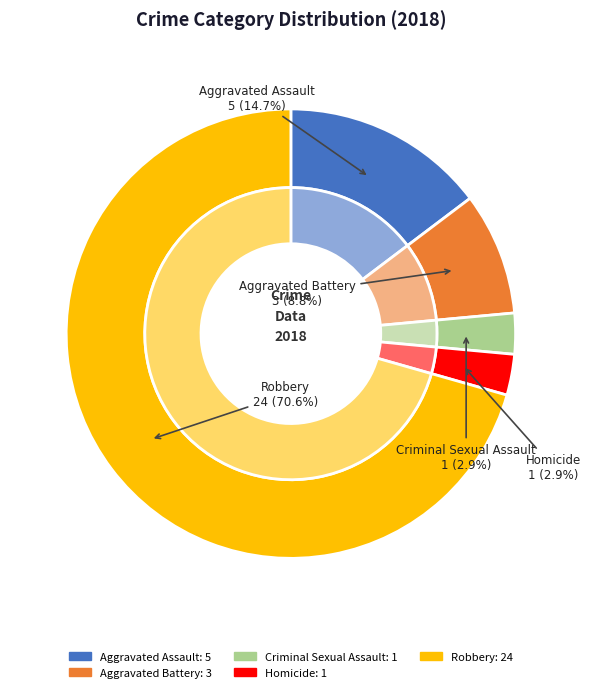

What is the largest slice in the pie chart?

Robbery